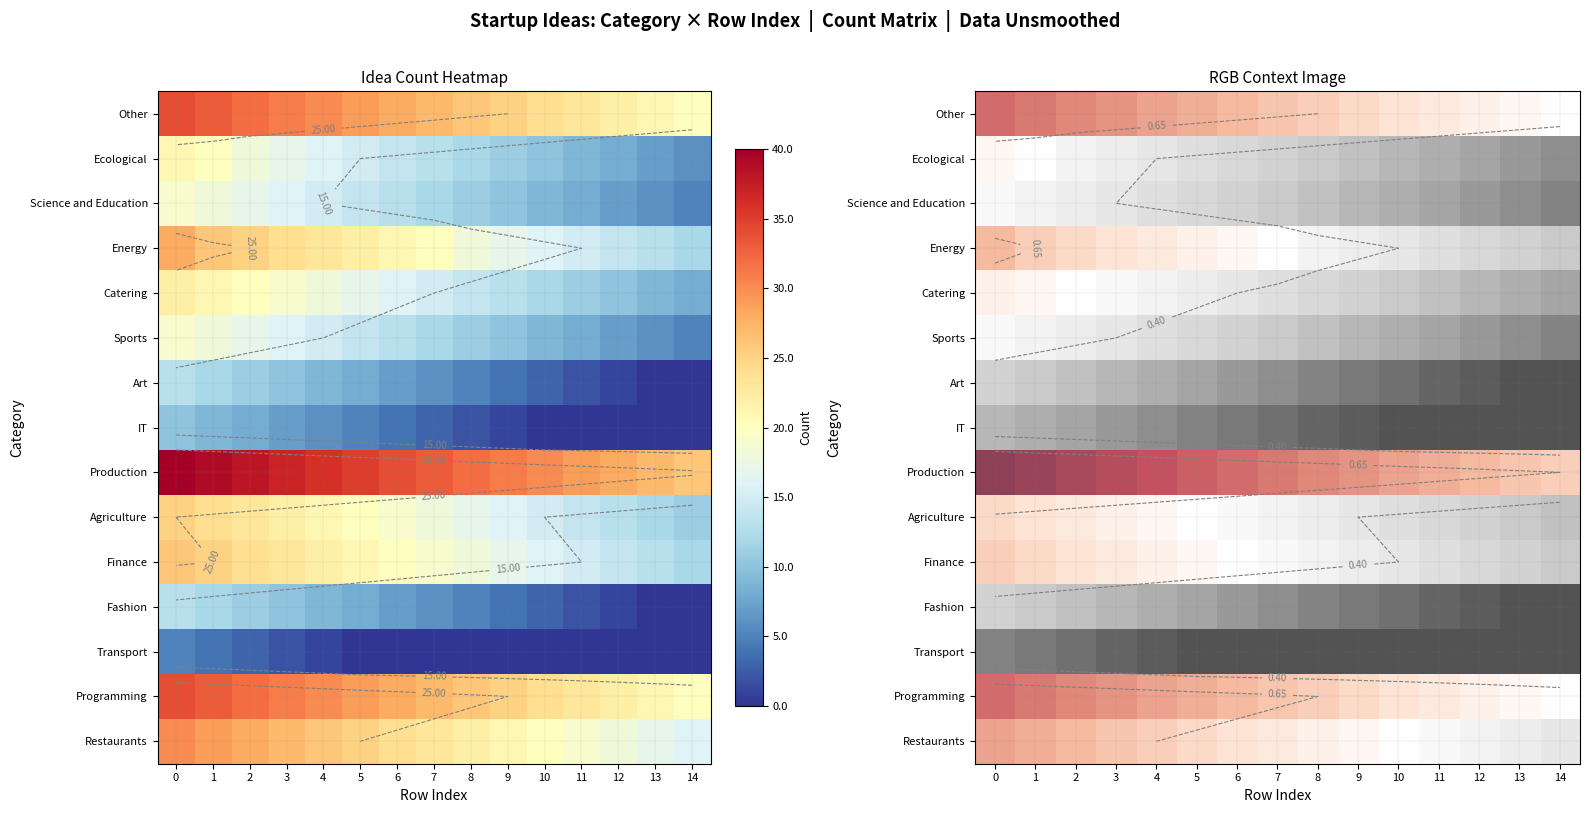

Is it true that Art equals 0.0 at 12?

False